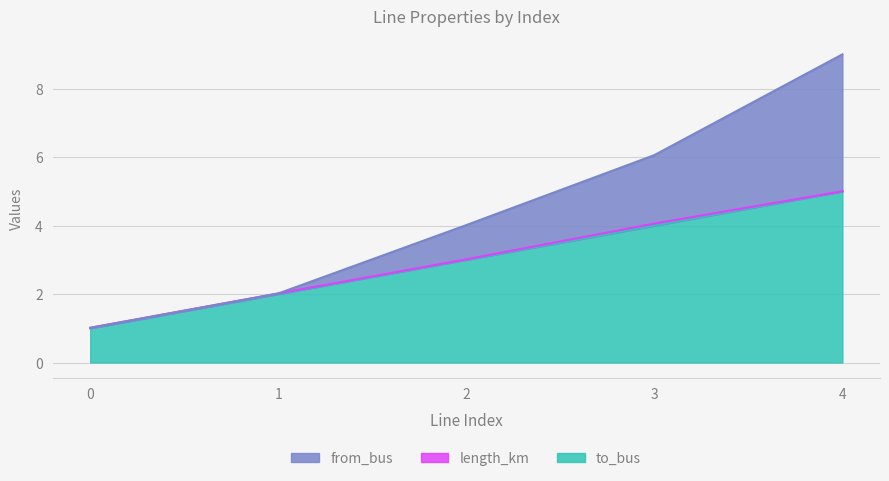

Does the chart have visible grid lines?

Yes